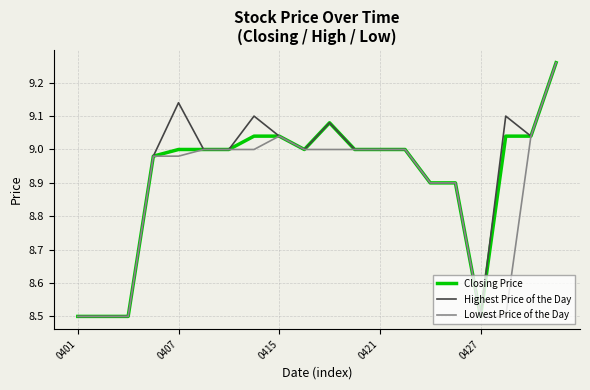

What is the value of the Closing Price point at the 20th from the left?

9.3